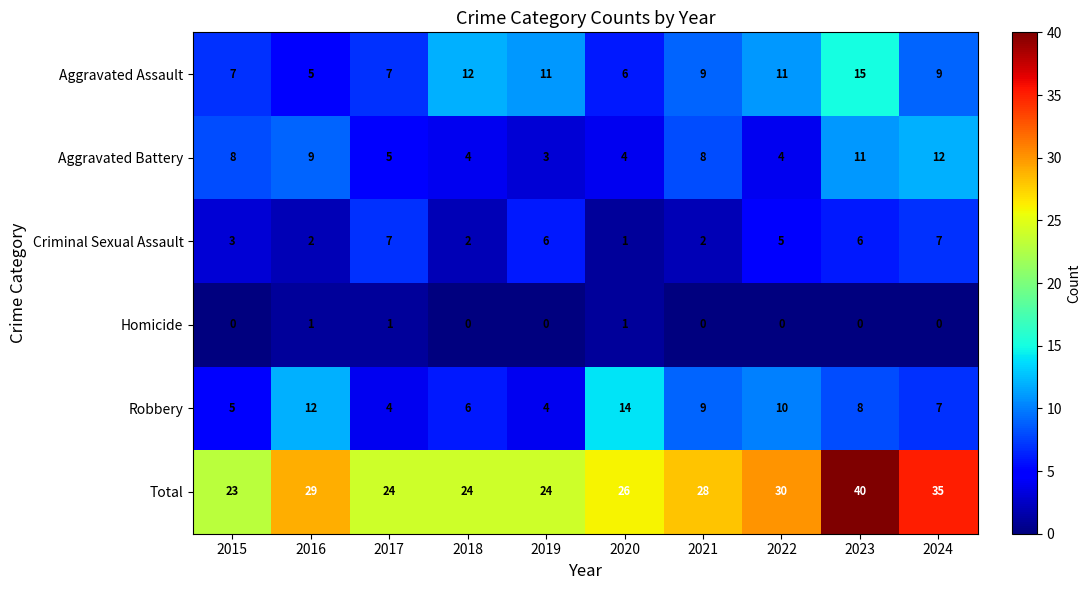

The value of Homicide at 2015 is 0. True or false?

True